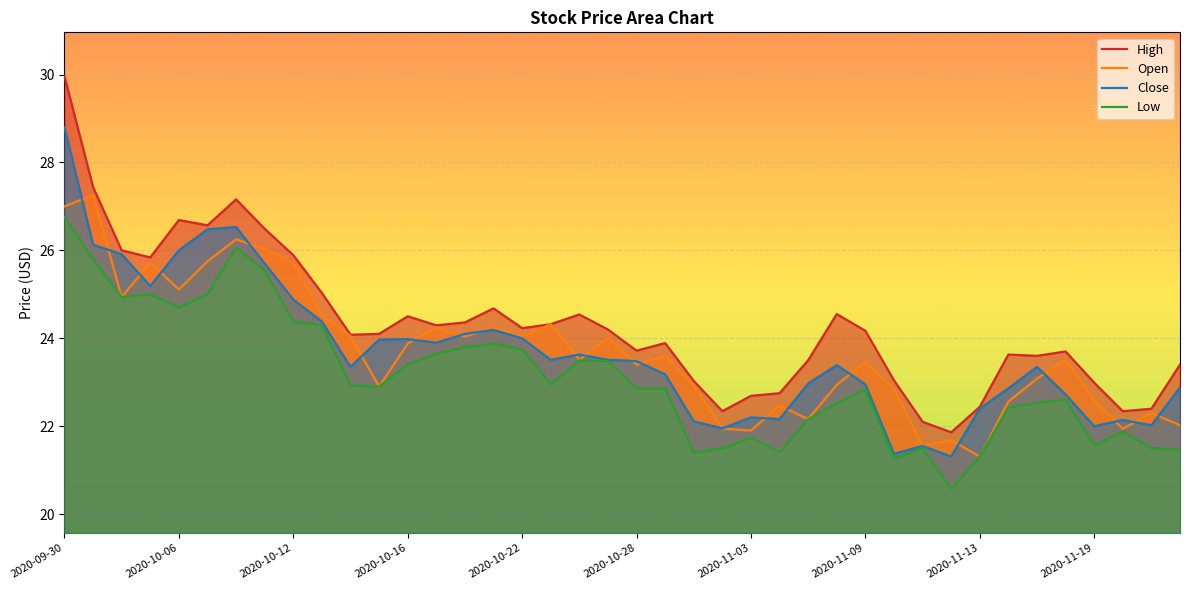

What is the total value across all series at 2020-11-23?

88.2